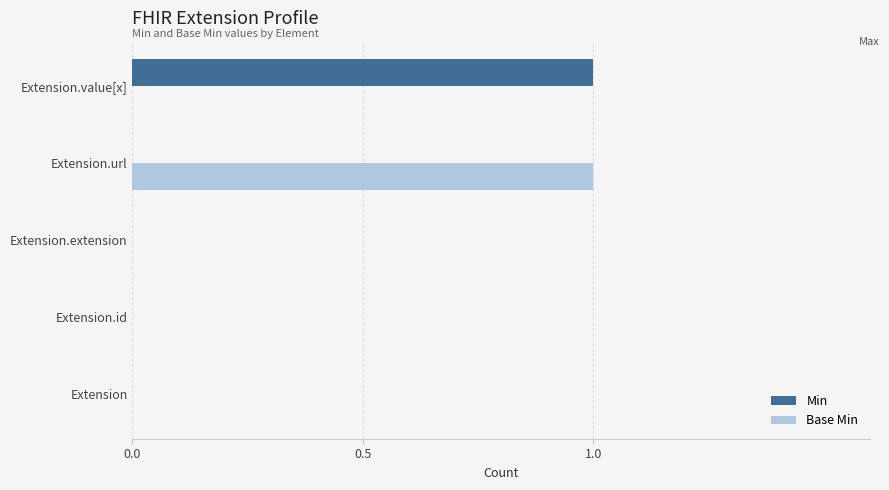

Which series changed the most between Extension.id and Extension.url?

Base Min